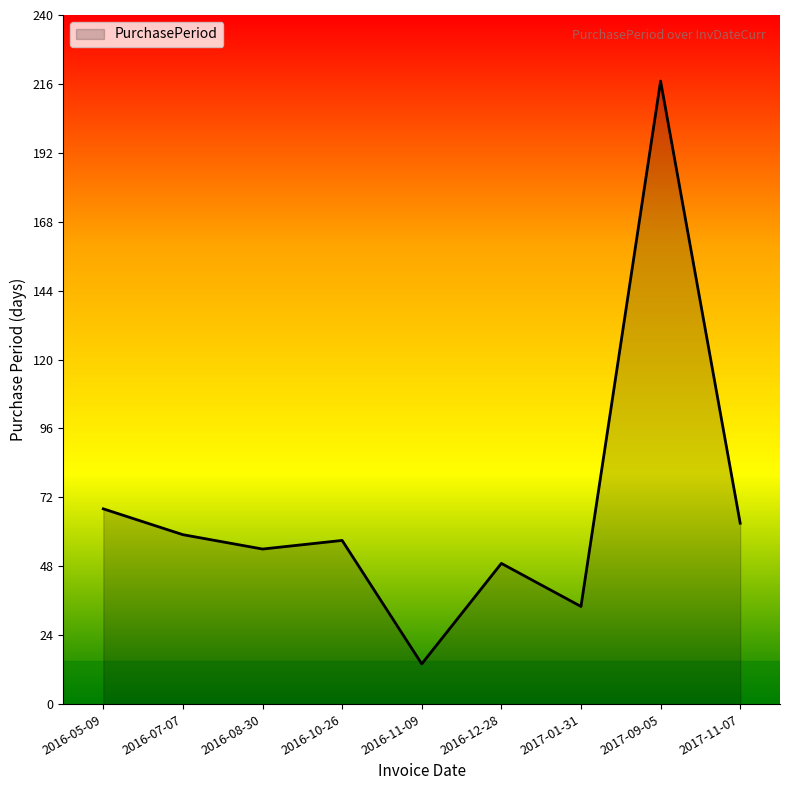

Between 2017-11-07 and 2016-10-26, which is larger?

2017-11-07